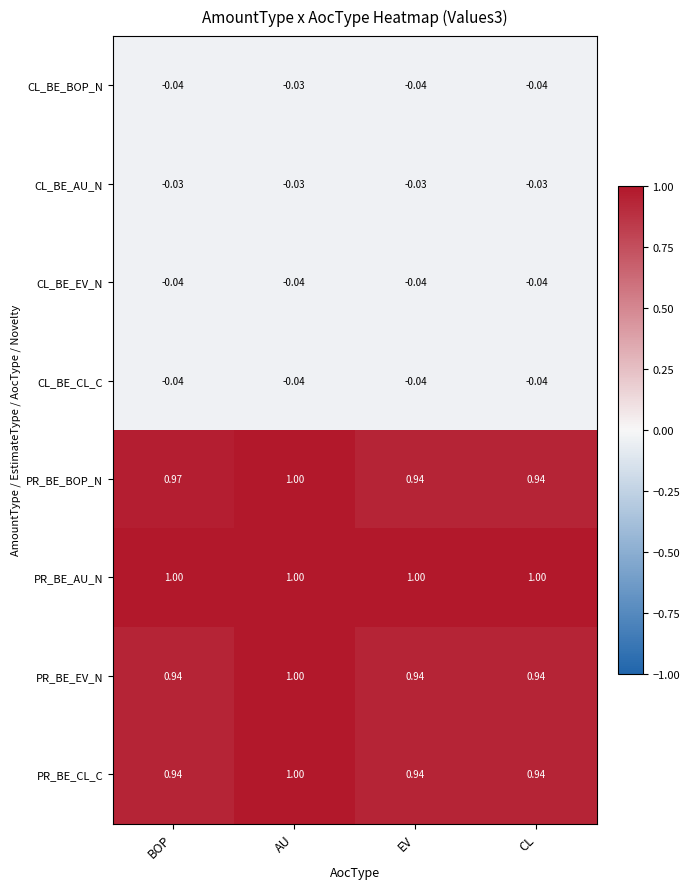

Which series has the largest total across all categories?

PR_BE_AU_N